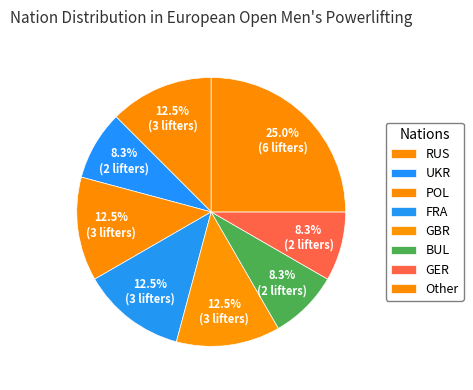

Combined, what portion of the pie is FRA and GBR?

25.0%